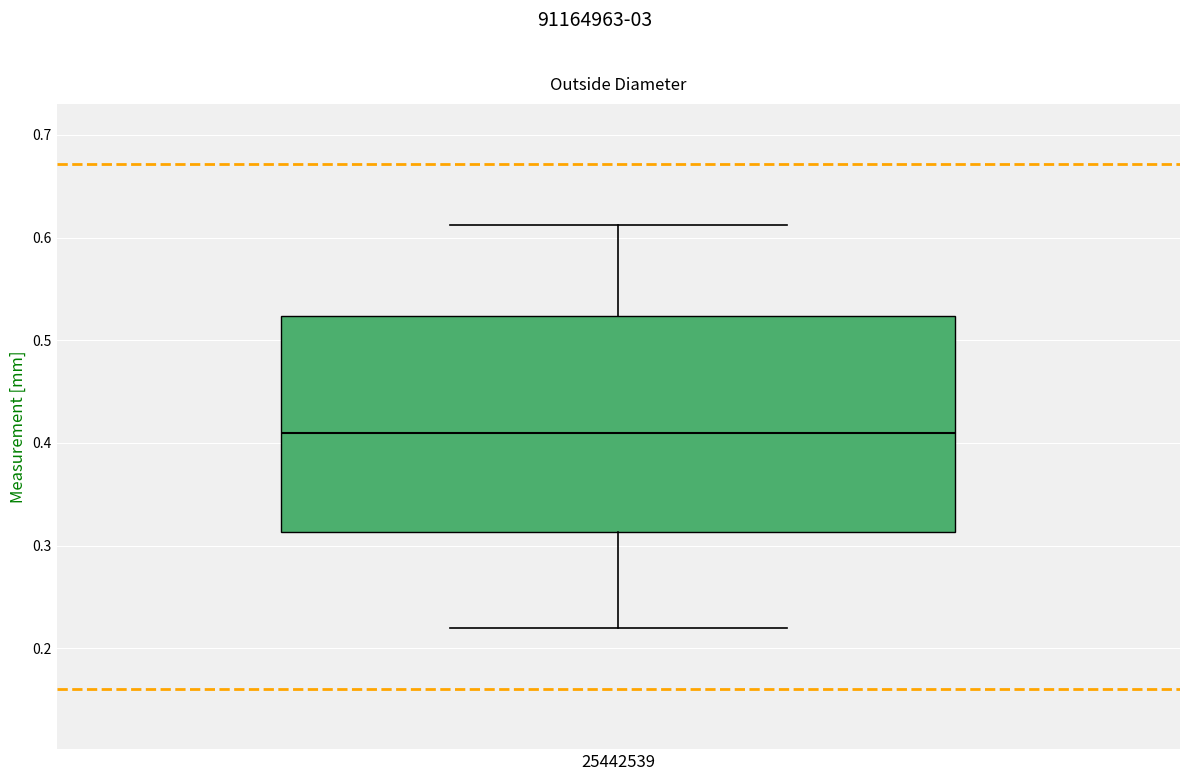

Where is the upper edge of the box at x = 25442539 on the y-axis? The values are not printed on the chart, so give them approximately, as read against the axis.

0.52